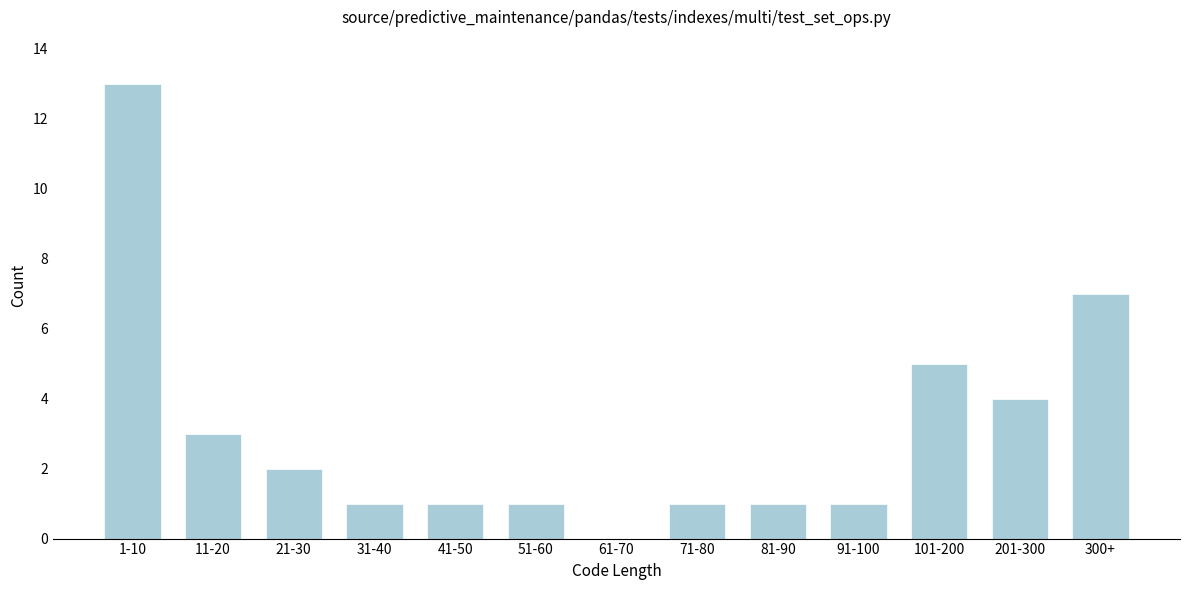

Reading right to left, extract all data points from this chart.

300+=7	201-300=4	101-200=5	91-100=1	81-90=1	71-80=1	61-70=0	51-60=1	41-50=1	31-40=1	21-30=2	11-20=3	1-10=13